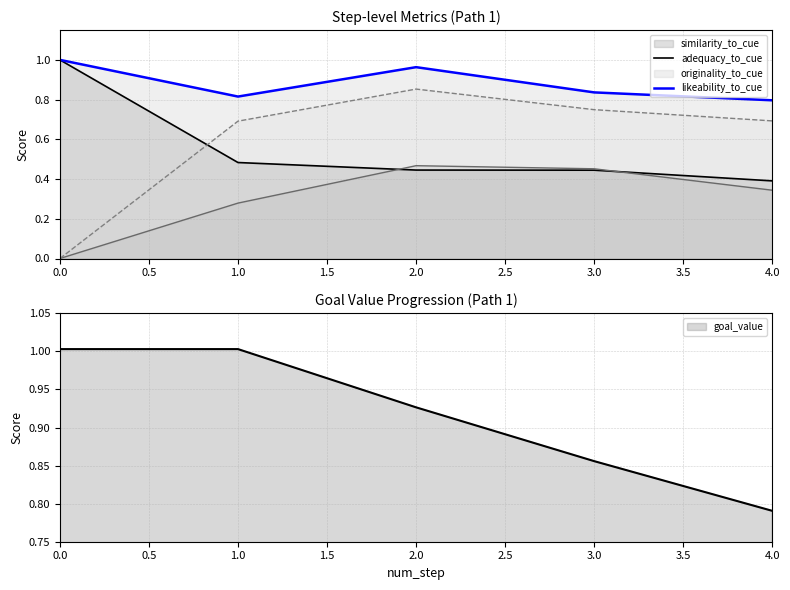

Where is goal_value nearest to the value 0?

4.0